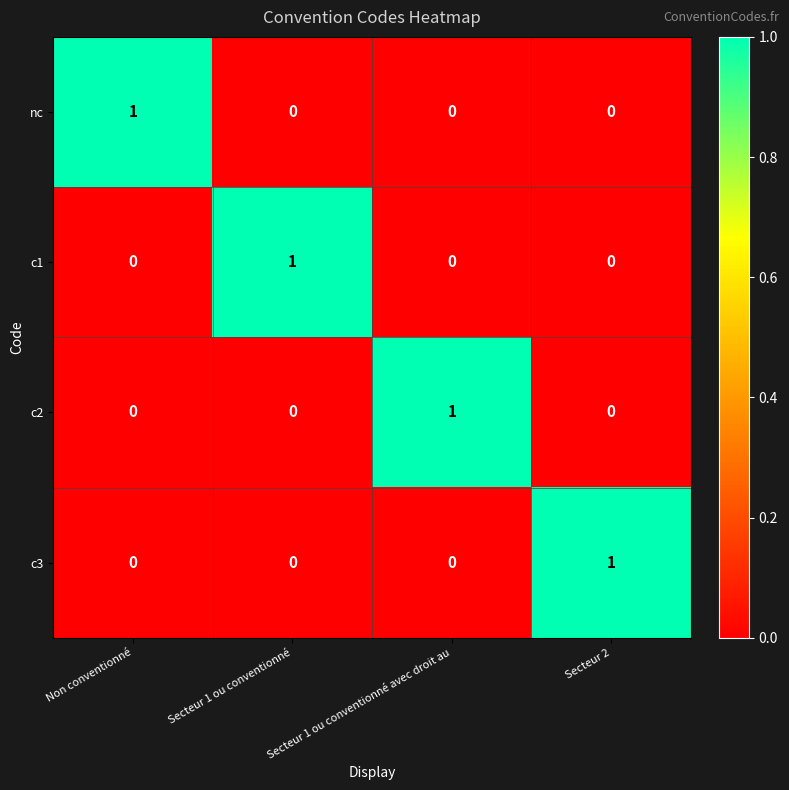

The value of c1 at Secteur 1 ou conventionné is 1. True or false?

True